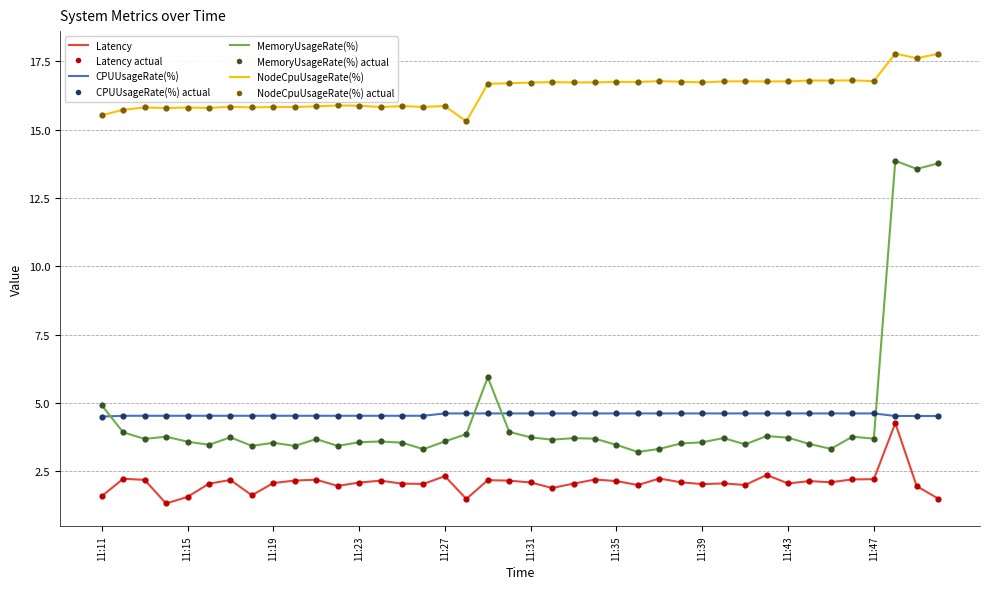

True or false: MemoryUsageRate(%) and NodeCpuUsageRate(%) cross at least once.

False